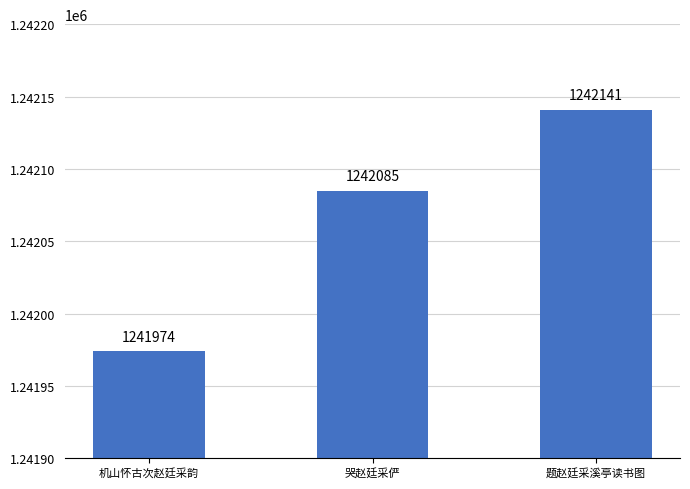

Does the chart contain any negative values?

No